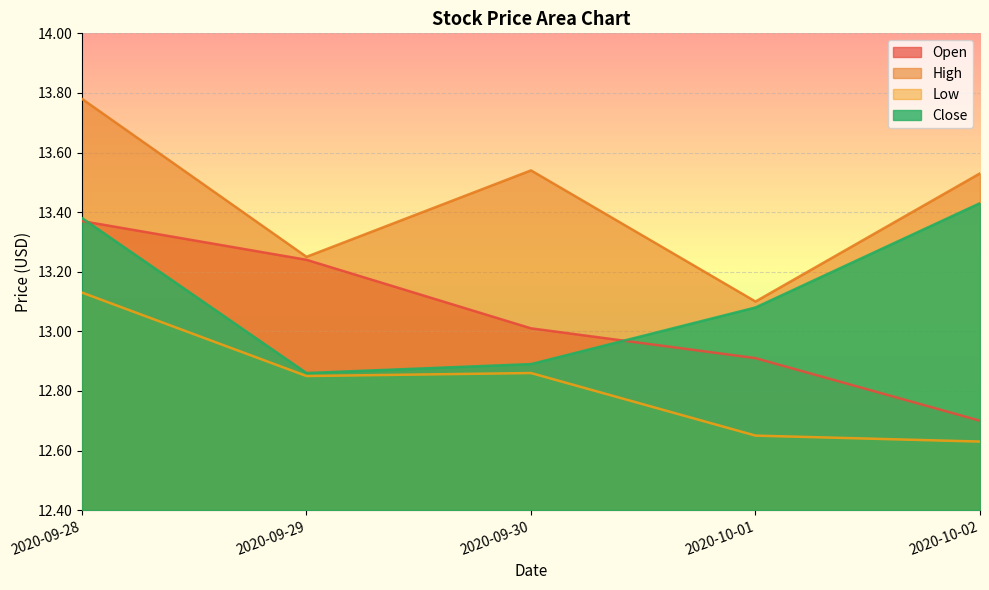

What is the total value across all series at 2020-10-02?

52.3